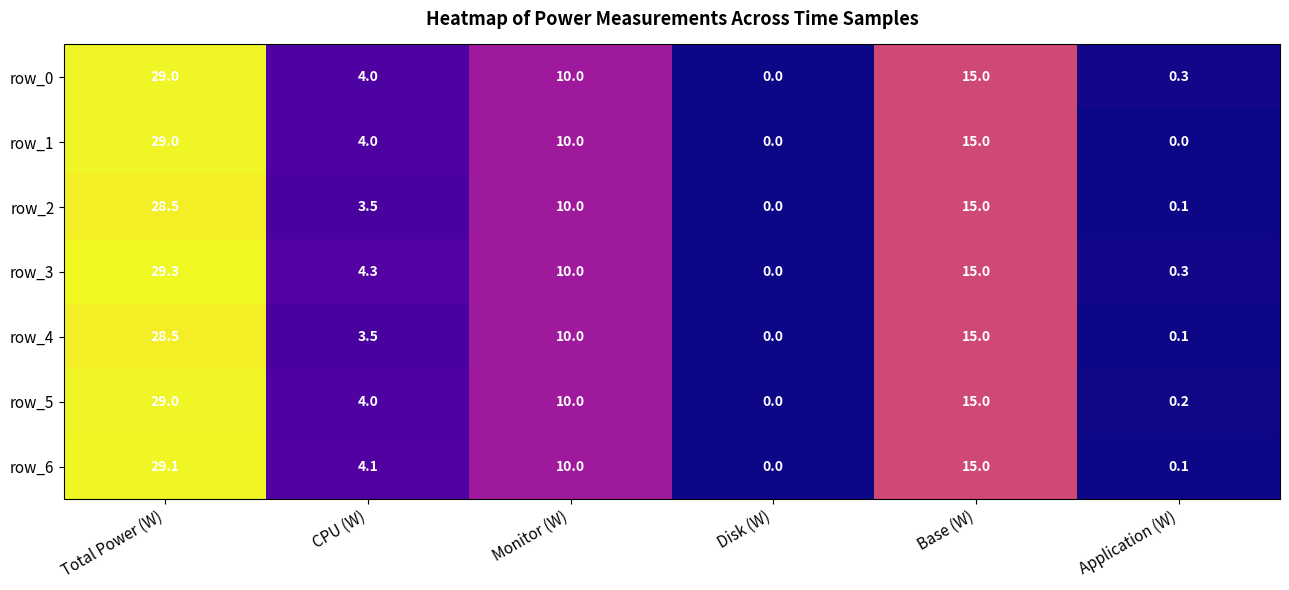

Reading right to left, extract all data points from this chart.

row_0: Application (W)=0.3	Base (W)=15.0	Disk (W)=0.0	Monitor (W)=10.0	CPU (W)=4.0	Total Power (W)=29.0
row_1: Application (W)=0.0	Base (W)=15.0	Disk (W)=0.0	Monitor (W)=10.0	CPU (W)=4.0	Total Power (W)=29.0
row_2: Application (W)=0.1	Base (W)=15.0	Disk (W)=0.0	Monitor (W)=10.0	CPU (W)=3.5	Total Power (W)=28.5
row_3: Application (W)=0.3	Base (W)=15.0	Disk (W)=0.0	Monitor (W)=10.0	CPU (W)=4.3	Total Power (W)=29.3
row_4: Application (W)=0.1	Base (W)=15.0	Disk (W)=0.0	Monitor (W)=10.0	CPU (W)=3.5	Total Power (W)=28.5
row_5: Application (W)=0.2	Base (W)=15.0	Disk (W)=0.0	Monitor (W)=10.0	CPU (W)=4.0	Total Power (W)=29.0
row_6: Application (W)=0.1	Base (W)=15.0	Disk (W)=0.0	Monitor (W)=10.0	CPU (W)=4.1	Total Power (W)=29.1